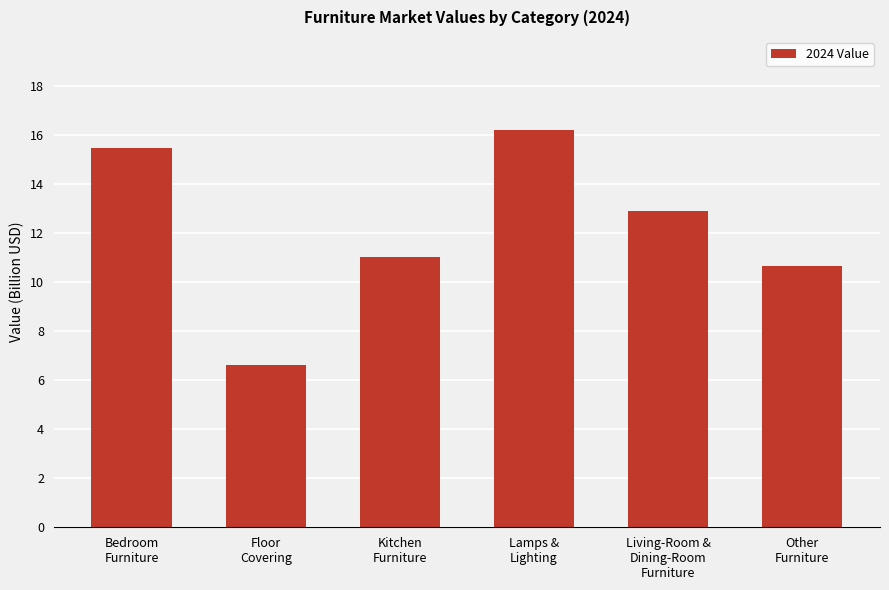

What is the change in value from Floor
Covering to Kitchen
Furniture?

+4.4